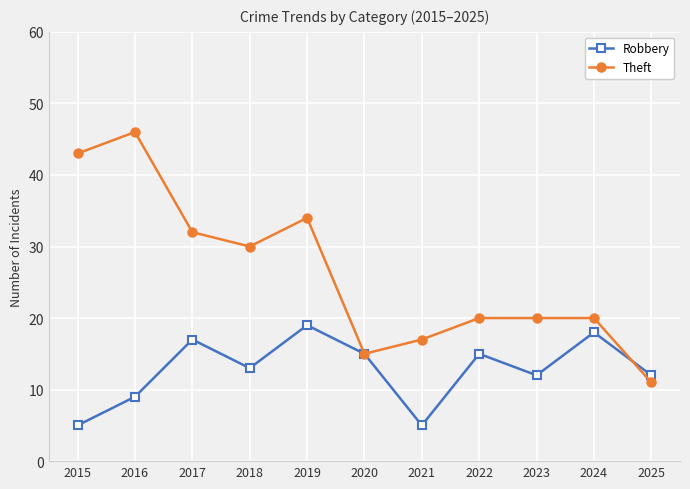

How many categories are shown in the chart?

11